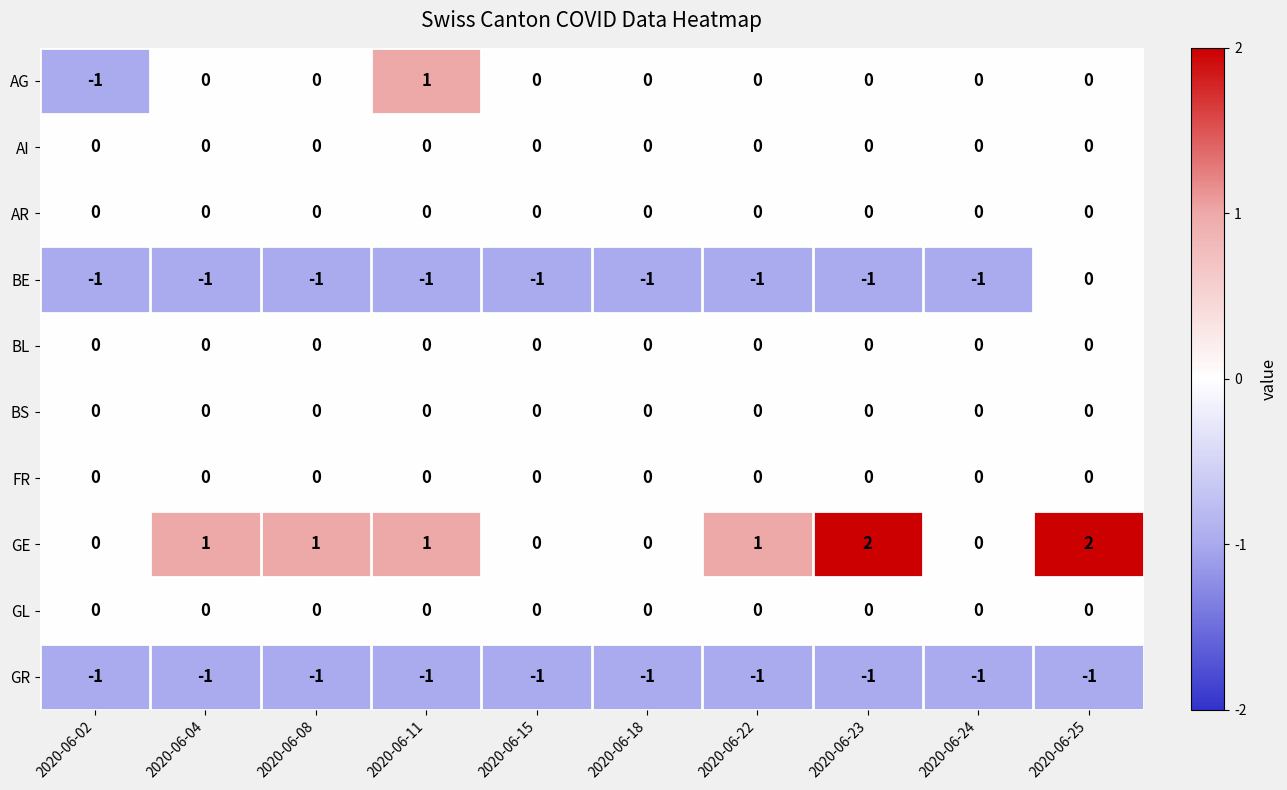

Which series changed the most between 2020-06-04 and 2020-06-15?

GE